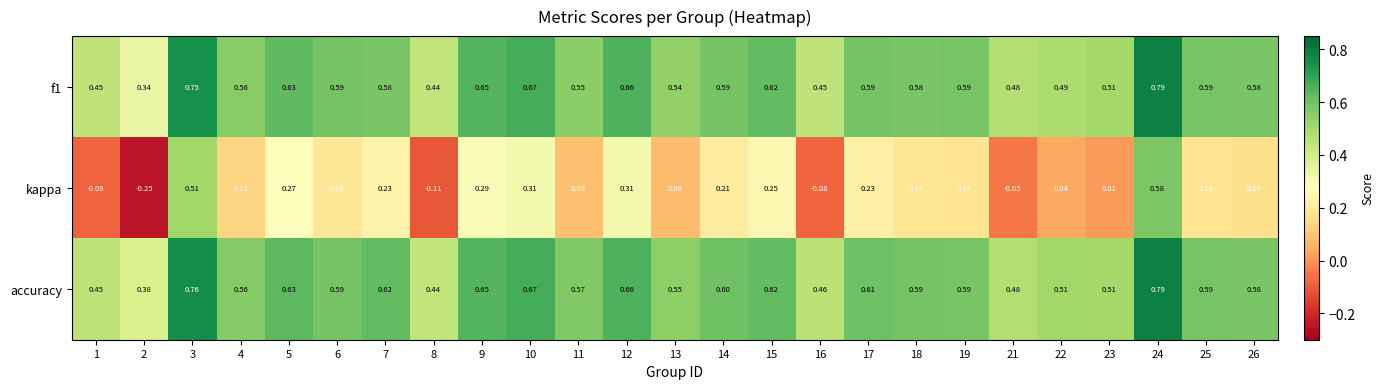

Is the value of accuracy at 7 greater than the value of kappa at 4?

Yes